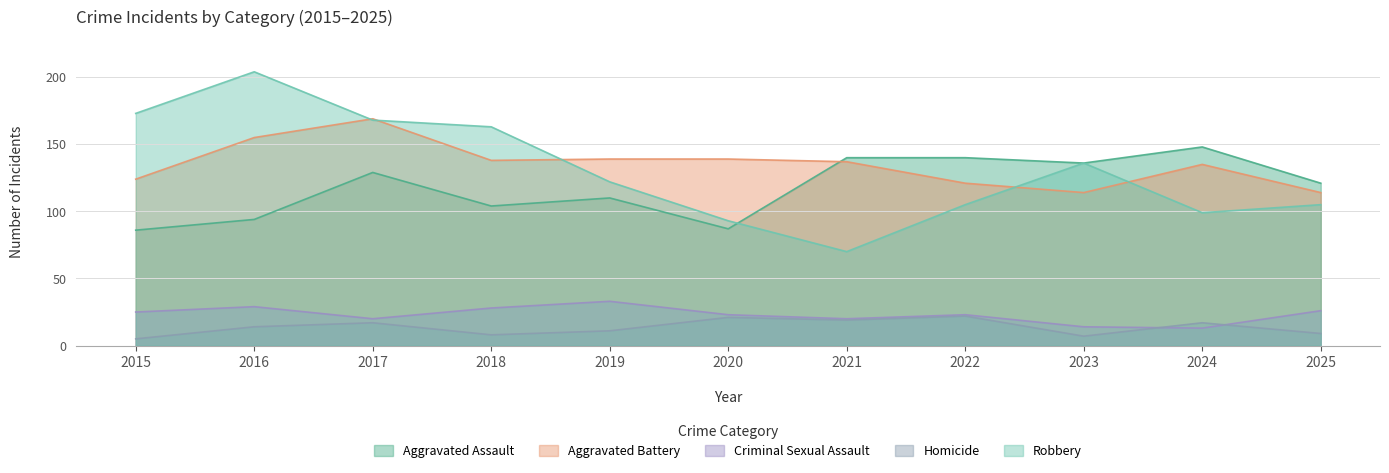

In Criminal Sexual Assault, how many points are lower than both neighbors (excluding endpoints)?

3